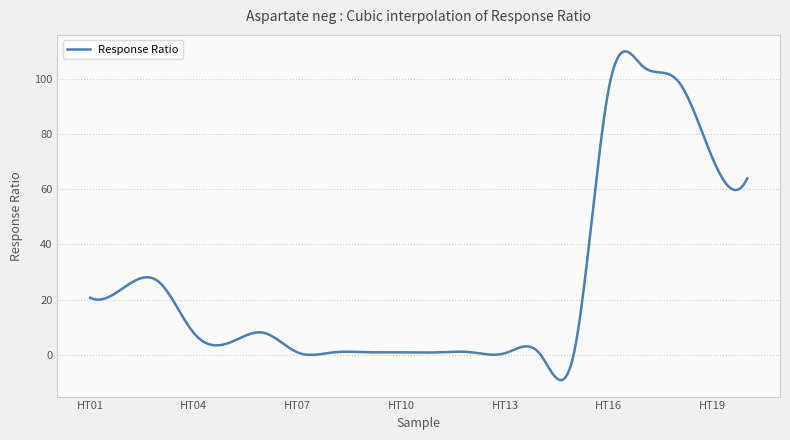

What is the maximum value shown in the chart?

109.8